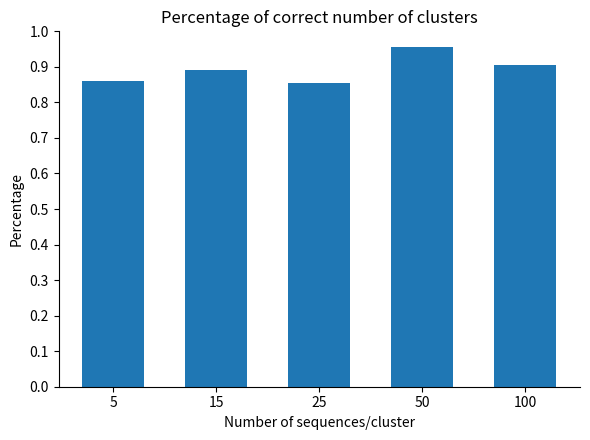

Between 100 and 5, which is larger?

100